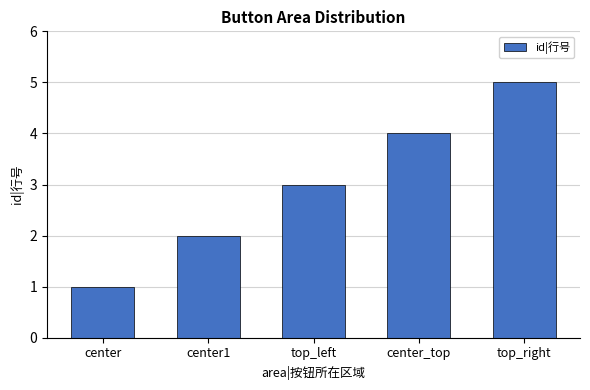

Reading left to right, what are all the values shown in this chart?

1	2	3	4	5